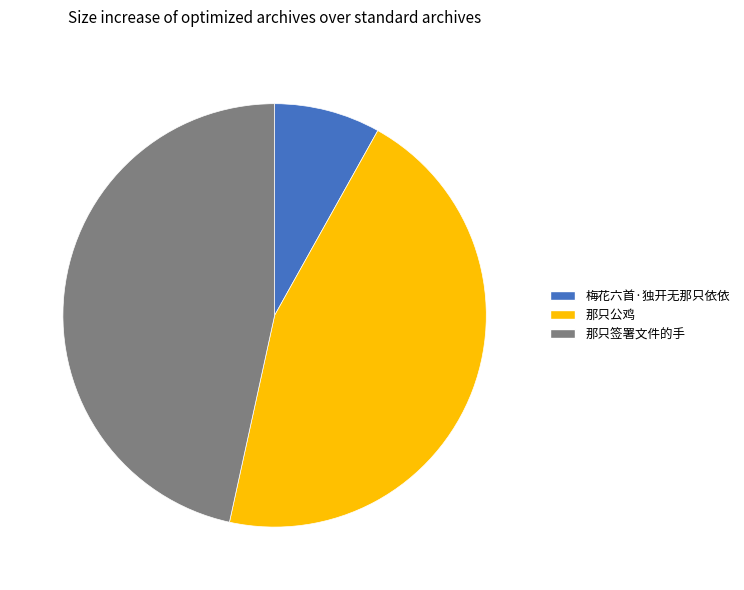

Which category has the smallest portion of the pie?

梅花六首·独开无那只依依